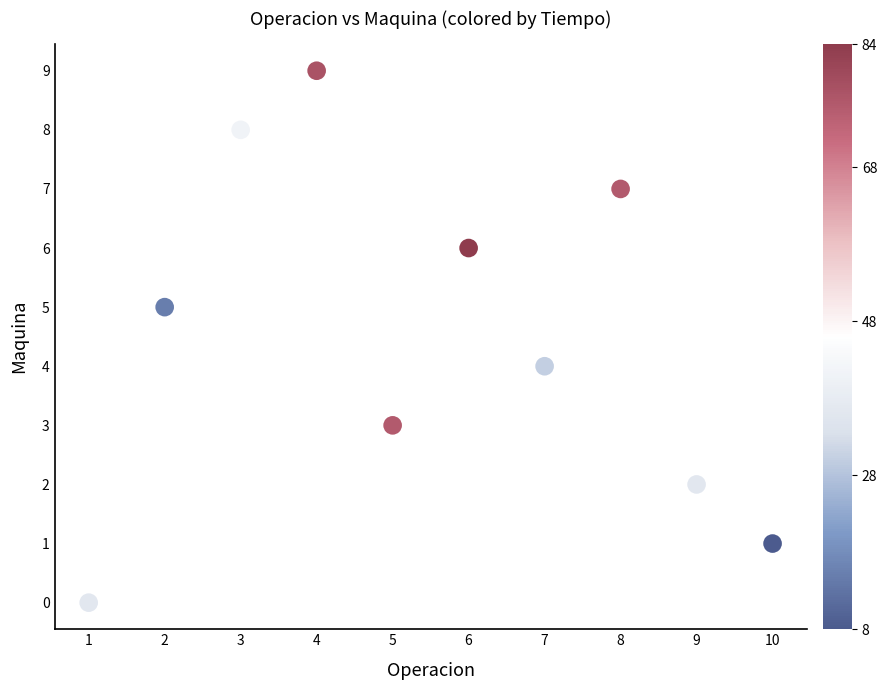

What is the average X value?

6